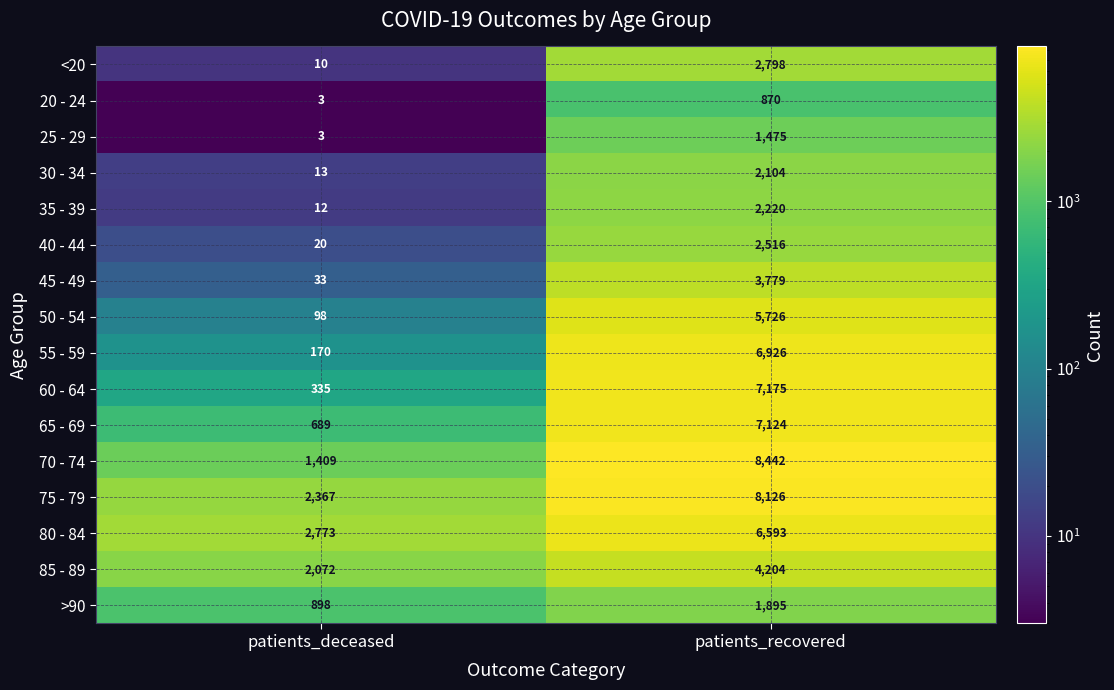

At which label is 30 - 34 closest to 1058?

patients_deceased